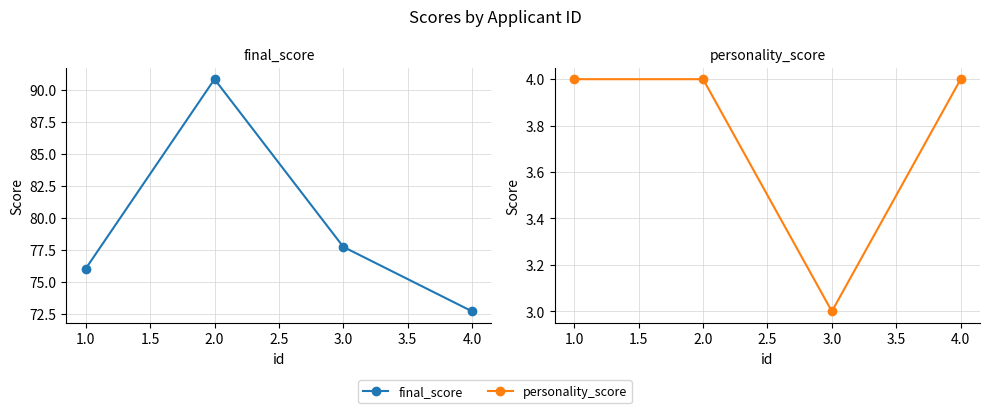

What is the approximate value of personality_score at 1.0?

4.0